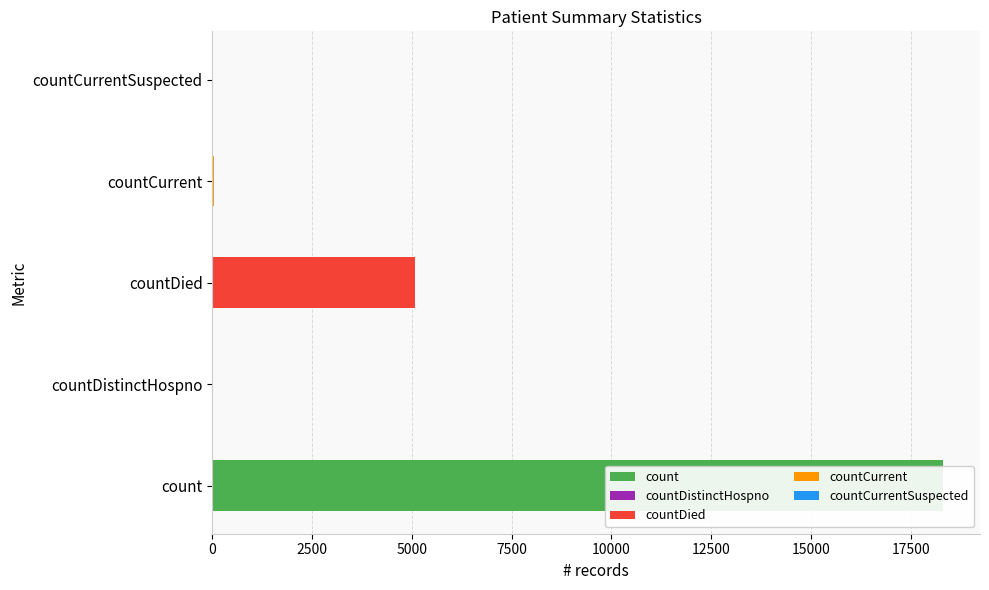

Rank the categories by value from lowest to highest.

countCurrentSuspected, countDistinctHospno, countCurrent, countDied, count